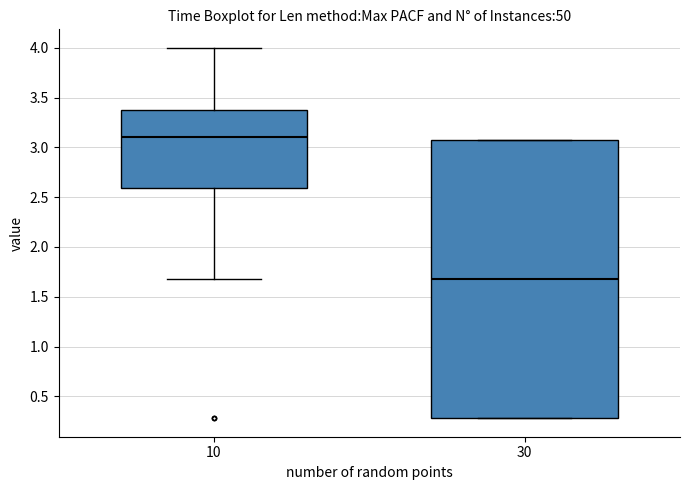

Reading left to right, read every box against the y-axis: the position of its median line, the range the box covers, and the ends of its whiskers. The values are not printed on the chart, so give them approximately, as read against the axis.

10: median 3.10, box 2.60 to 3.35, whiskers 1.65 to 4.00
30: median 1.65, box 0.30 to 3.10, whiskers 0.30 to 3.10